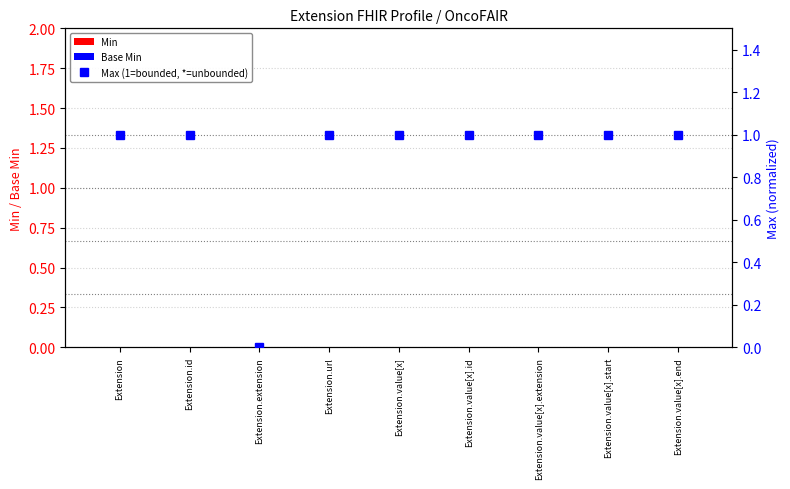

Which has a higher value, Extension.extension or Extension.value[x]?

Extension.extension